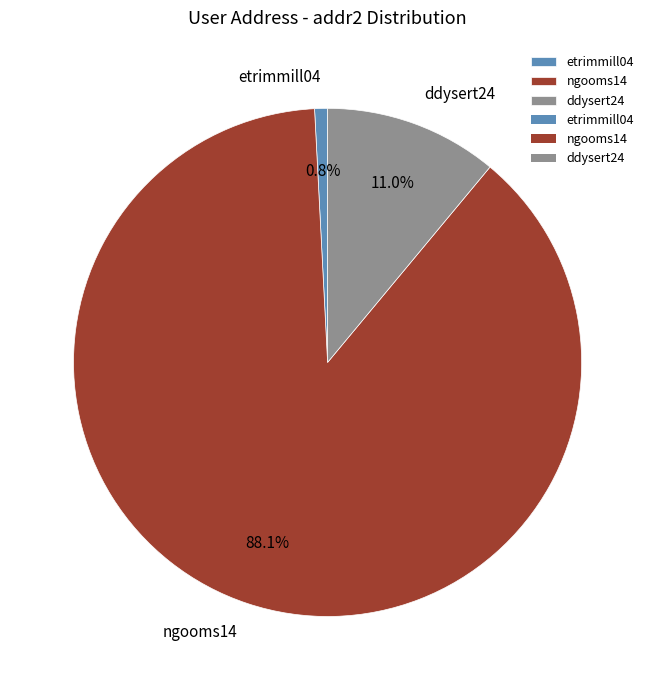

What percentage is the ddysert24 slice, to the nearest percent?

11%